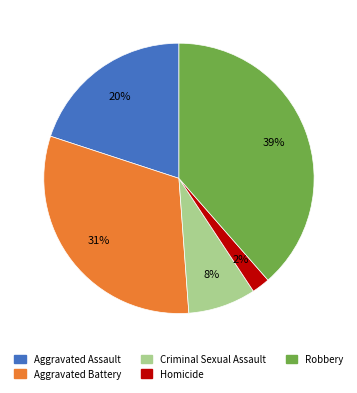

Which has a higher value, Aggravated Battery or Aggravated Assault?

Aggravated Battery